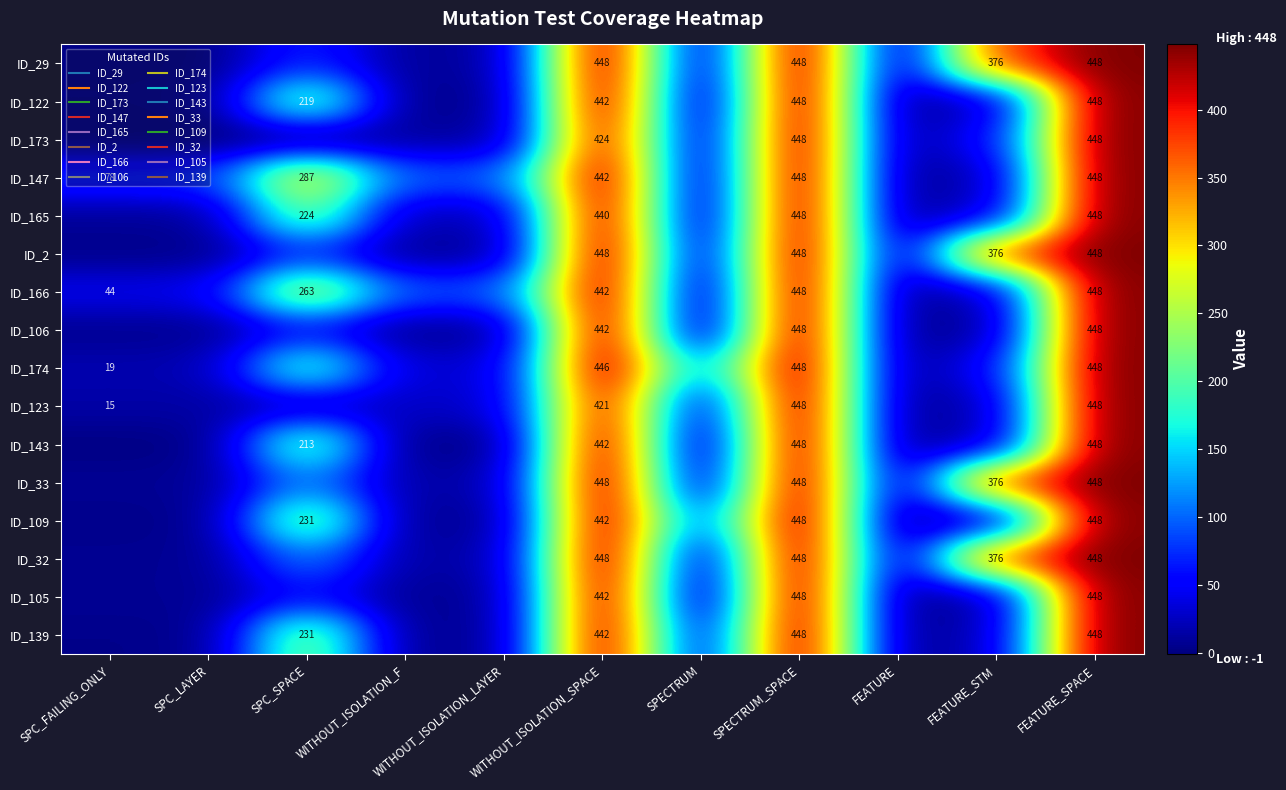

Which category has the highest value across all series?

WITHOUT_ISOLATION_SPACE